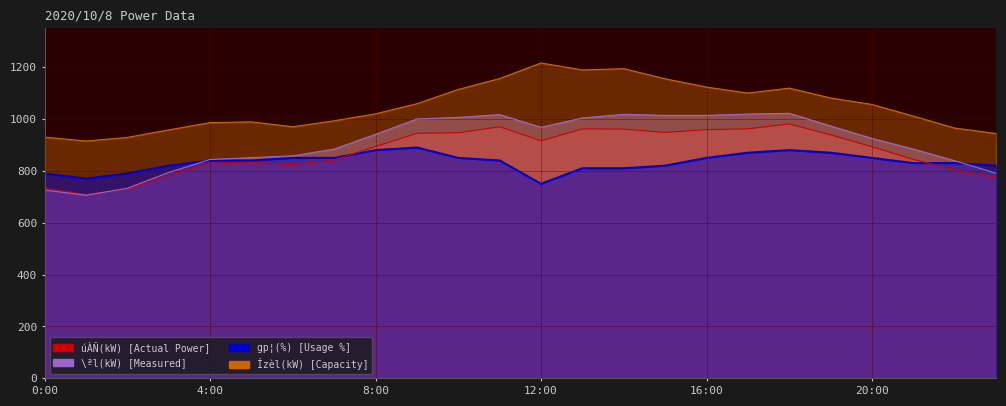

The chart shows a value of 168 at 22. True or false?

False